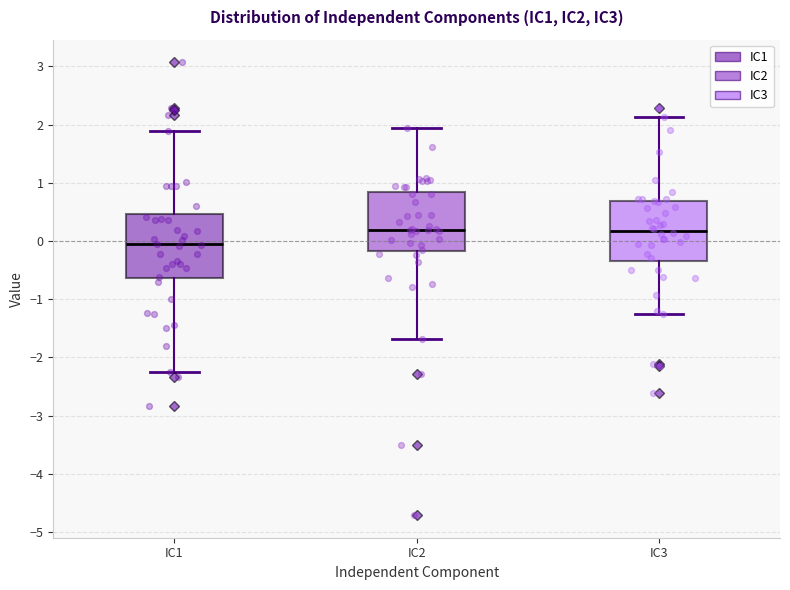

Reading left to right, read every box against the y-axis: the position of its median line, the range the box covers, and the ends of its whiskers. The values are not printed on the chart, so give them approximately, as read against the axis.

IC1: median -0.1, box -0.6 to 0.5, whiskers -2.2 to 1.9
IC2: median 0.2, box -0.2 to 0.8, whiskers -1.7 to 2.0
IC3: median 0.2, box -0.3 to 0.7, whiskers -1.2 to 2.1